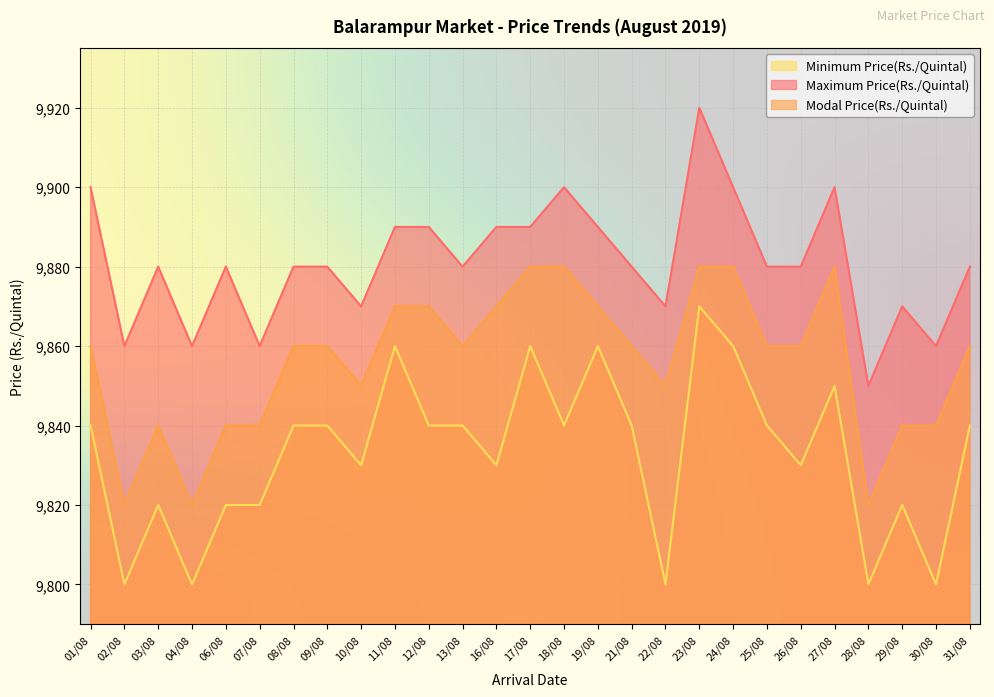

True or false: Modal Price(Rs./Quintal) and Maximum Price(Rs./Quintal) cross at least once.

False